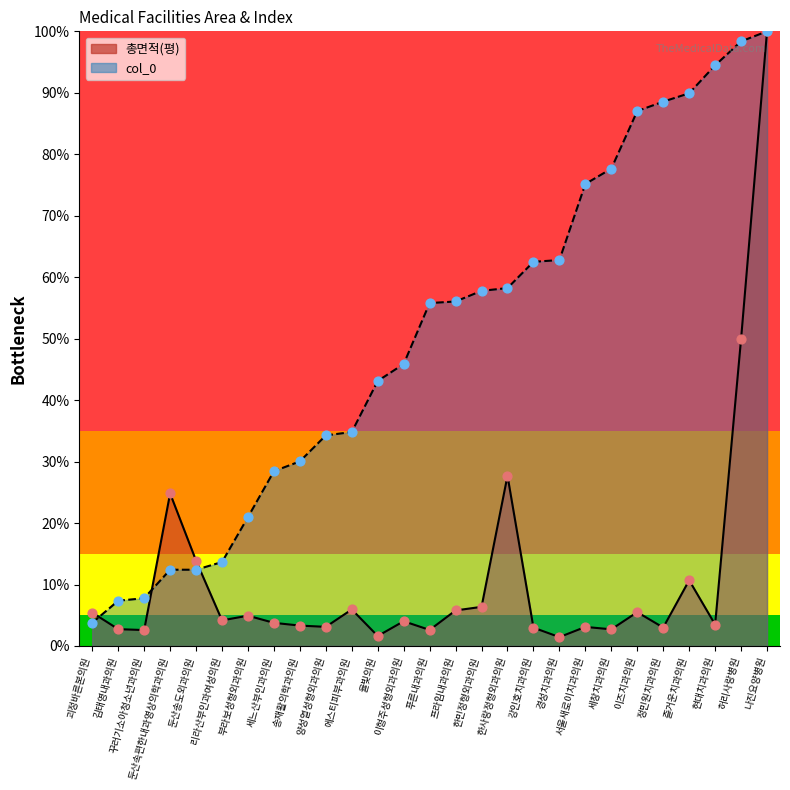

Which series contains the lowest Y value?

총면적(평)